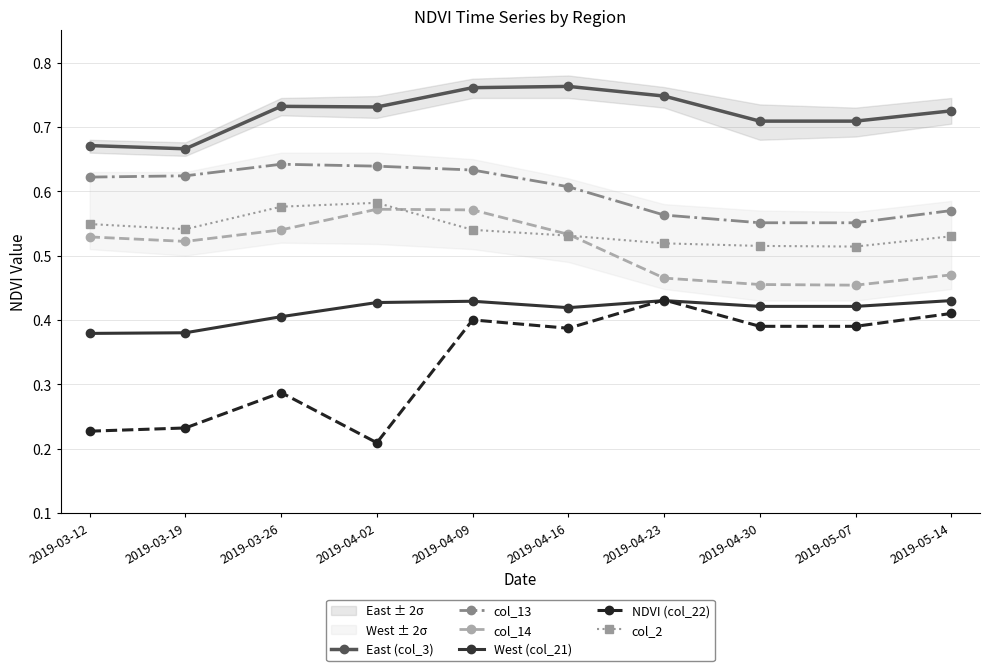

At 2019-04-16, list the series in order from smallest to largest.

NDVI (col_22), West (col_21), col_2, col_14, col_13, East (col_3)